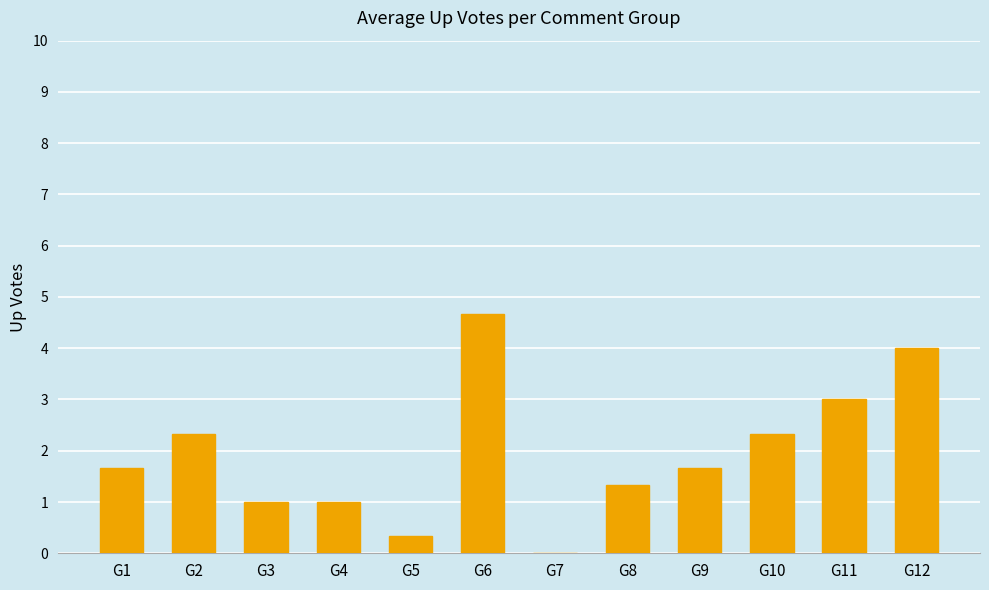

Is it true that the value at G1 is 1.7?

True